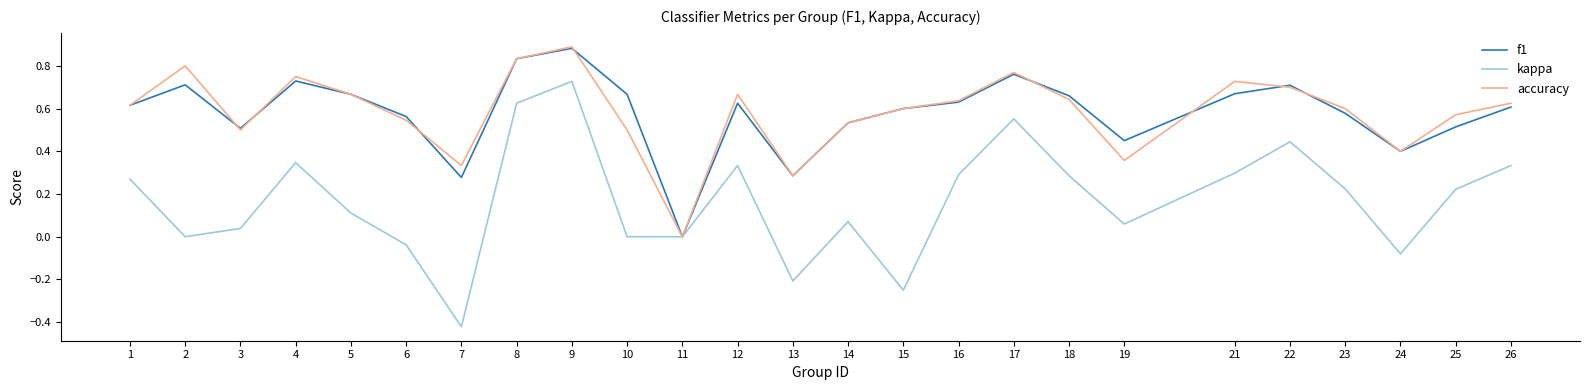

At which label does kappa reach its minimum?

7